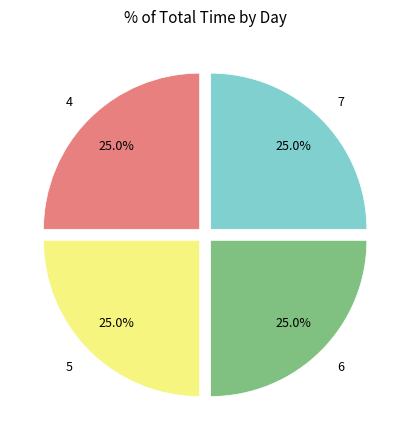

What is the ratio of the value at 5 to the value at 7?

1.0